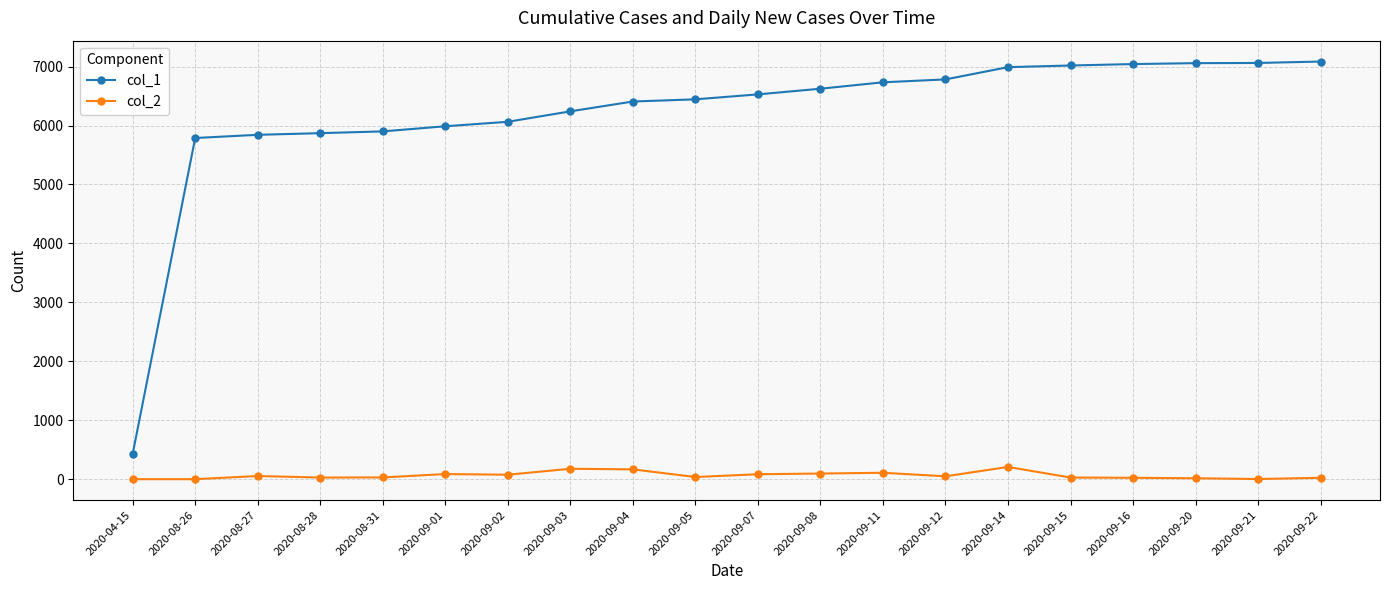

True or false: col_1 has a value of 7043 at 2020-09-16.

True